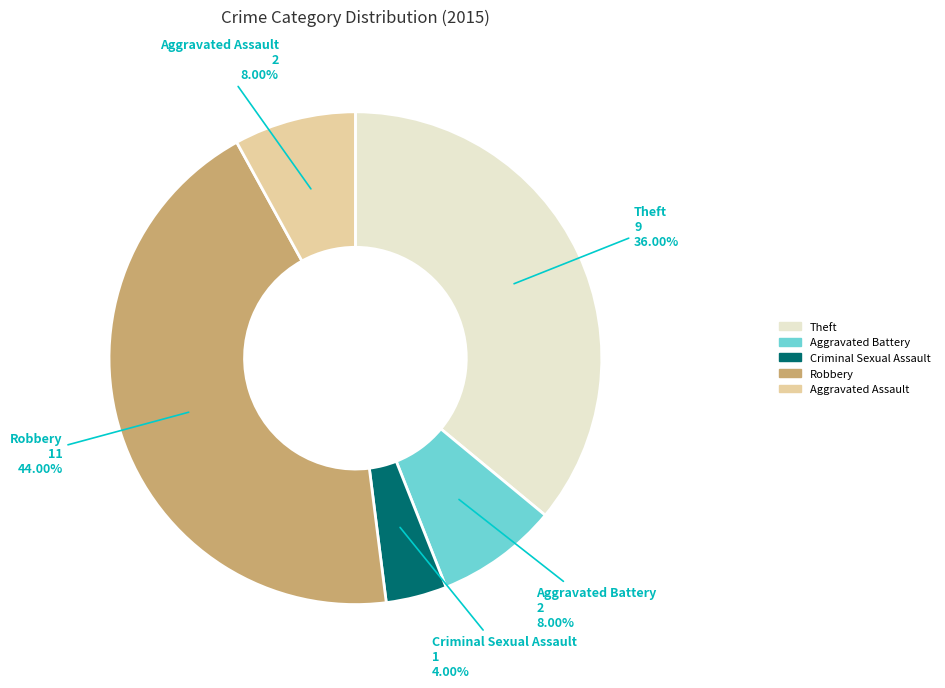

Does Theft represent more than half of the total?

No